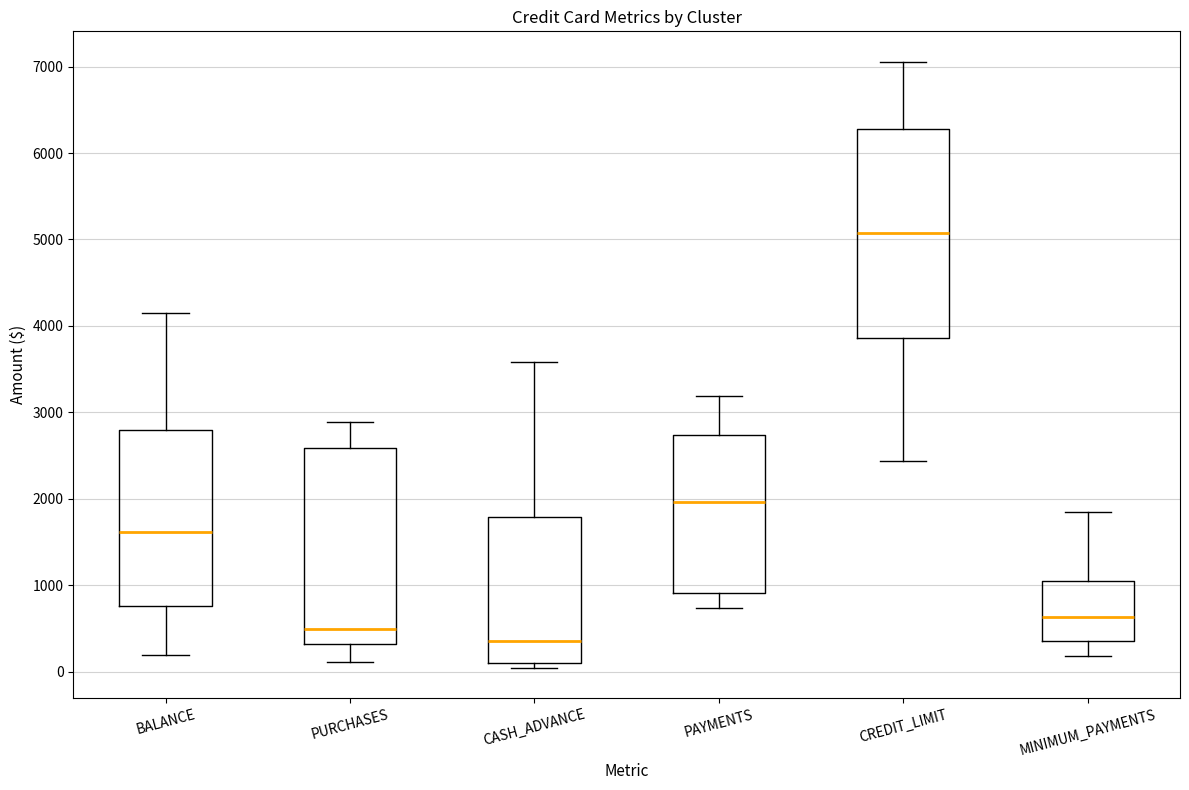

Which box is the tallest, from its lower edge to its upper edge?

CREDIT_LIMIT